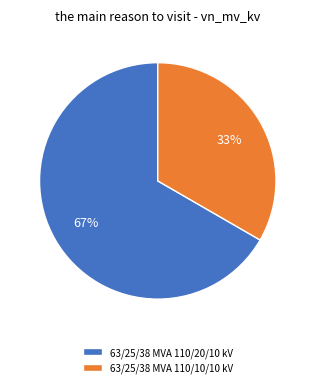

Rank the categories by value from highest to lowest.

63/25/38 MVA 110/20/10 kV, 63/25/38 MVA 110/10/10 kV